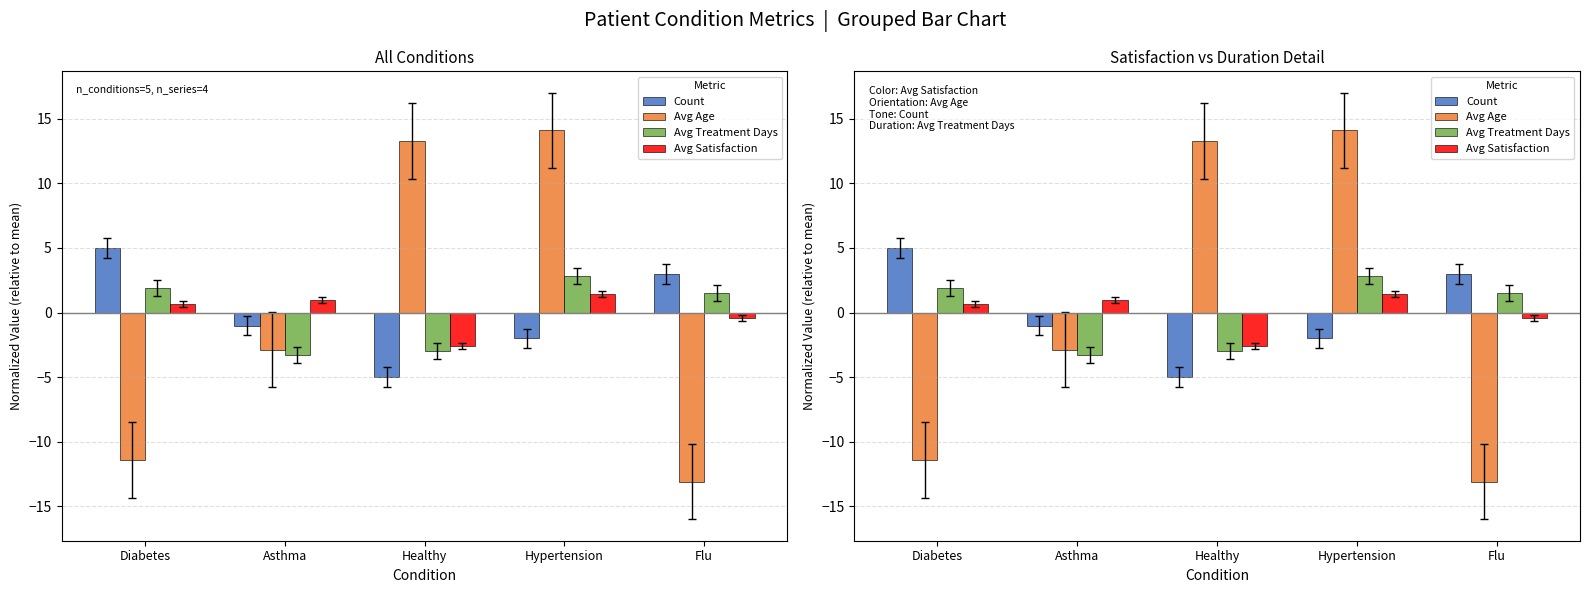

Count the number of categories in the chart.

5